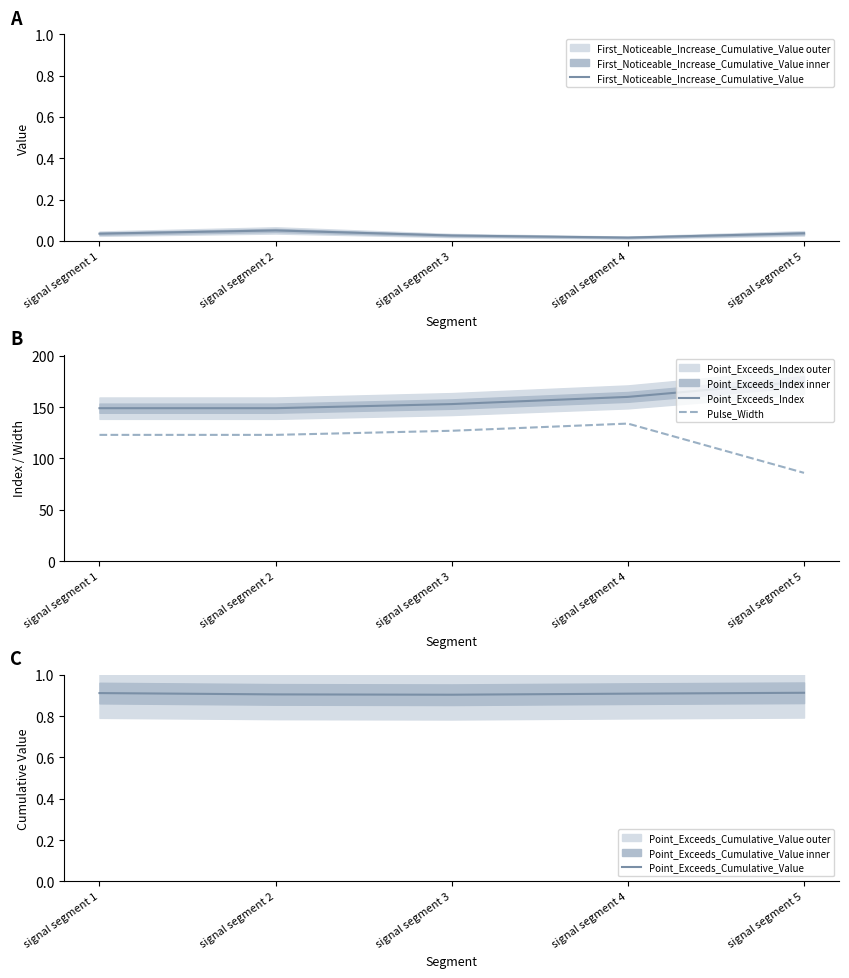

What is the highest value of the Pulse_Width series?

134